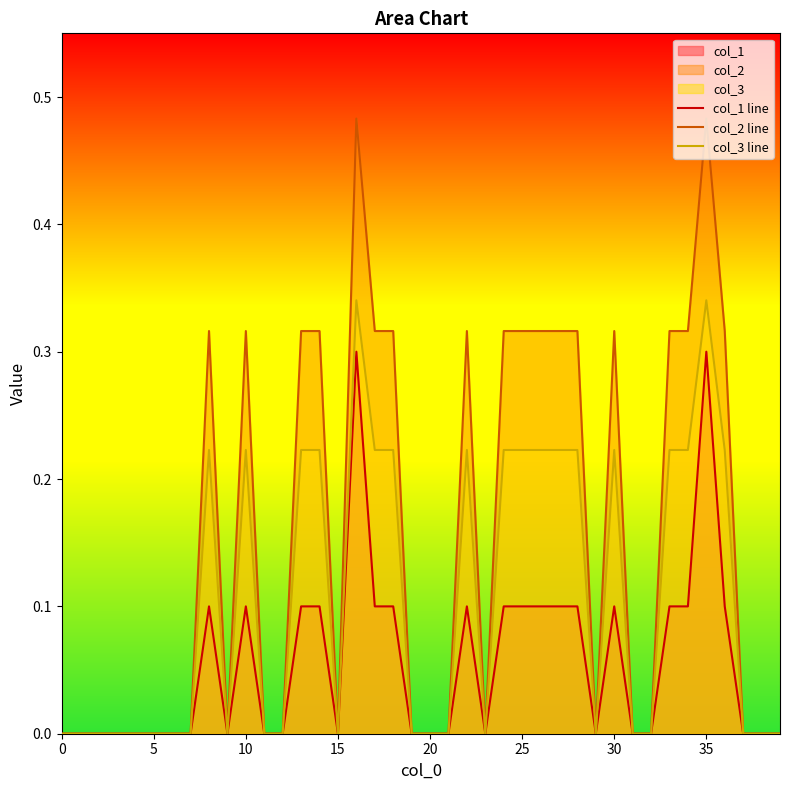

Is it true that col_1 line equals 0.0 at 37?

True